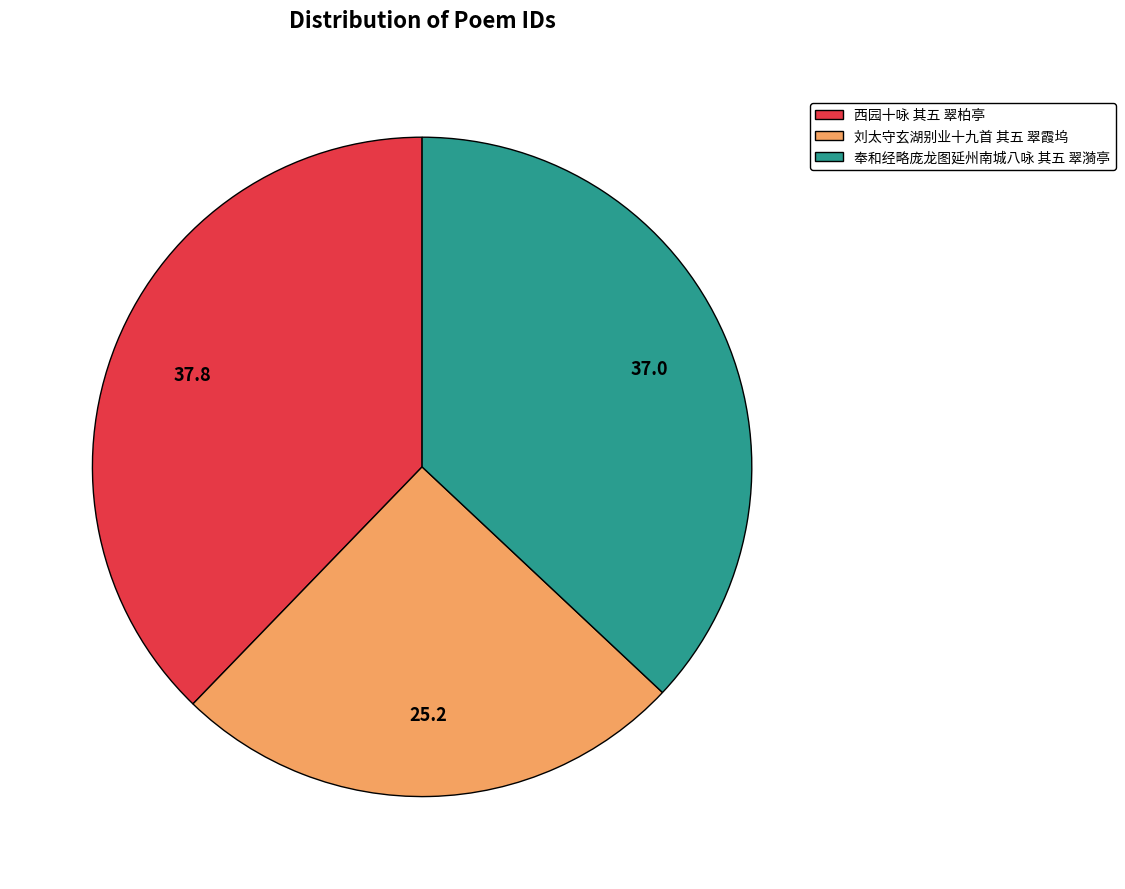

Which has a higher value, 奉和经略庞龙图延州南城八咏 其五 翠漪亭 or 刘太守玄湖别业十九首 其五 翠霞坞?

奉和经略庞龙图延州南城八咏 其五 翠漪亭